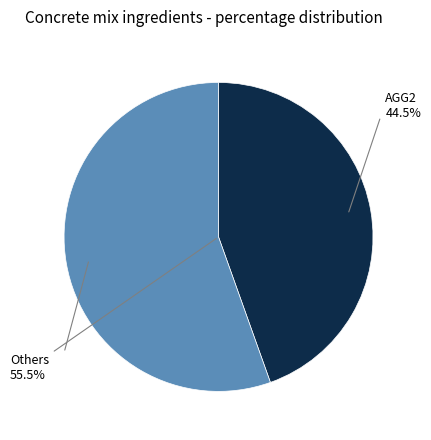

What portion of the pie excludes FLBPD-19?

100.0%